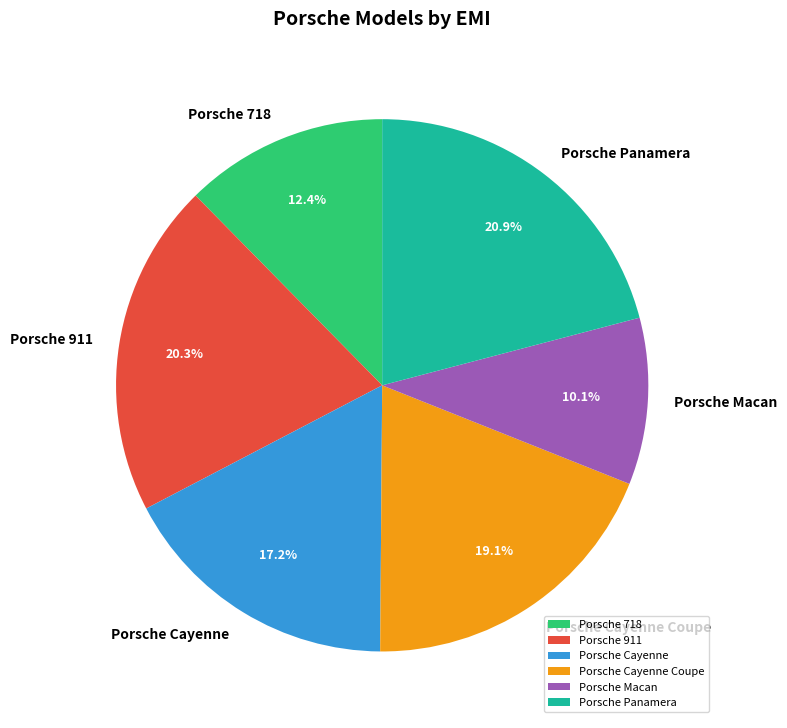

Rank the categories by value from lowest to highest.

Porsche Macan, Porsche 718, Porsche Cayenne, Porsche Cayenne Coupe, Porsche 911, Porsche Panamera